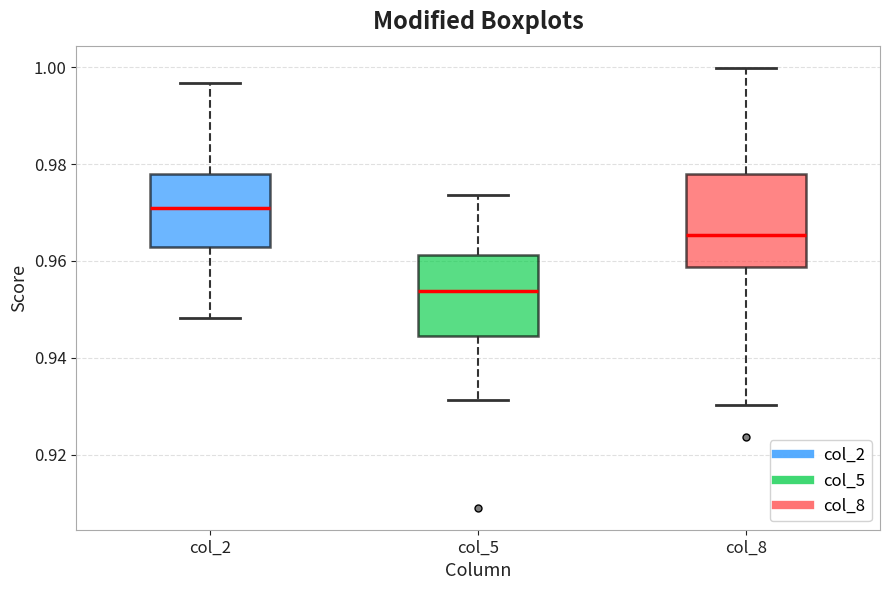

Reading left to right, transcribe this box plot: for each box, give where its median line is, the range the box spans, and where its two whiskers end, as read against the y-axis. The values are not printed on the chart, so give them approximately, as read against the axis.

col_2: median 0.972, box 0.962 to 0.978, whiskers 0.948 to 0.996
col_5: median 0.954, box 0.944 to 0.962, whiskers 0.932 to 0.974
col_8: median 0.966, box 0.958 to 0.978, whiskers 0.930 to 1.000